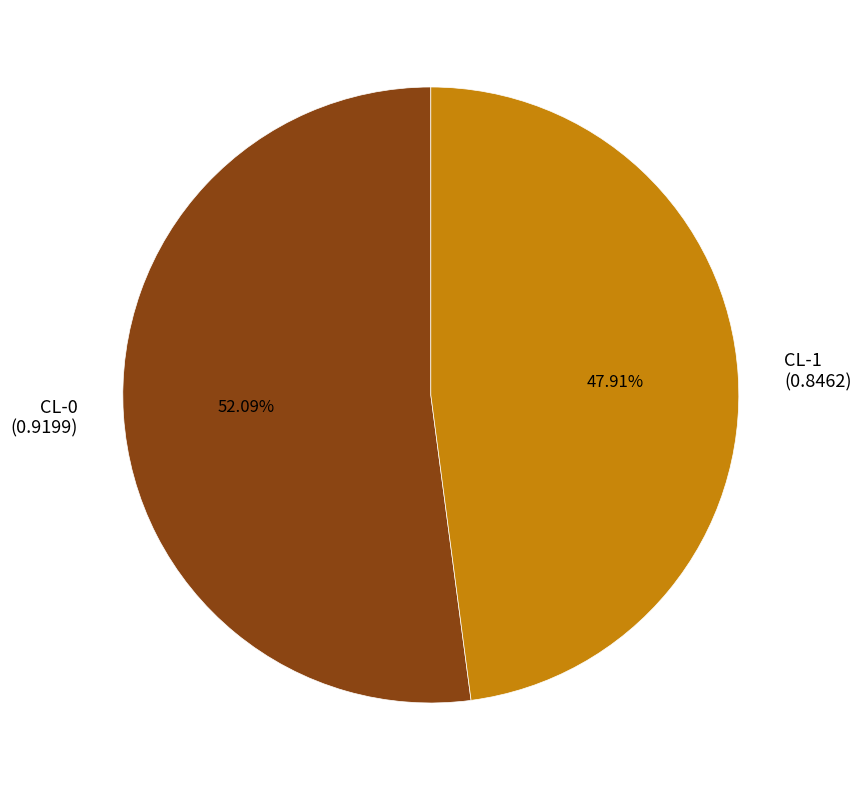

How many segments does this pie chart have?

2